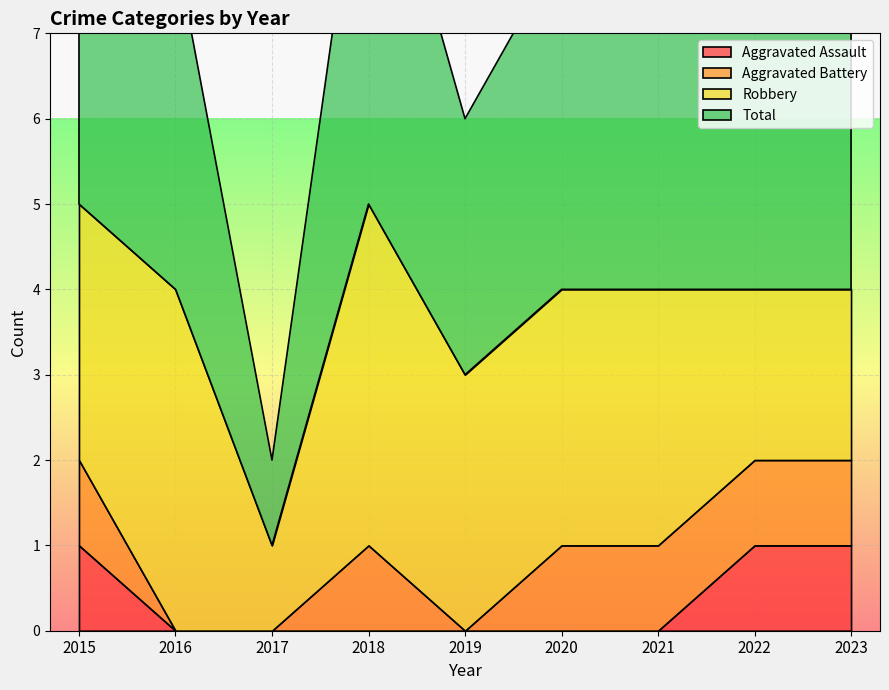

What is the average value of the Aggravated Battery series?

1